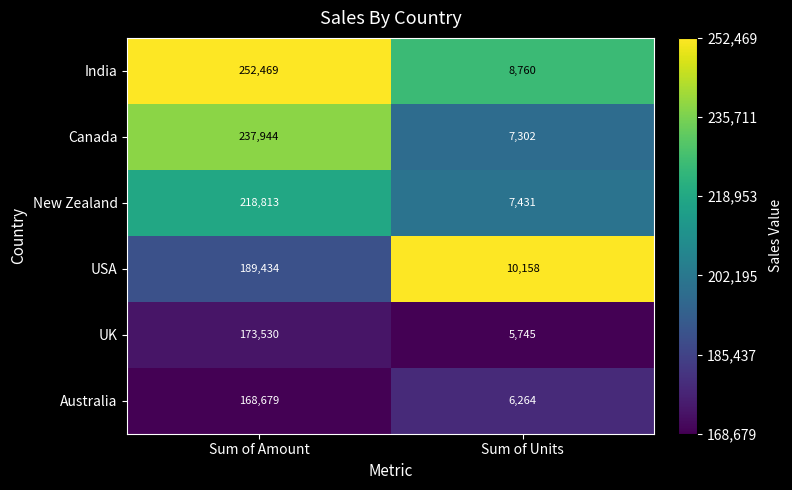

What is the maximum value shown in the chart?

252469